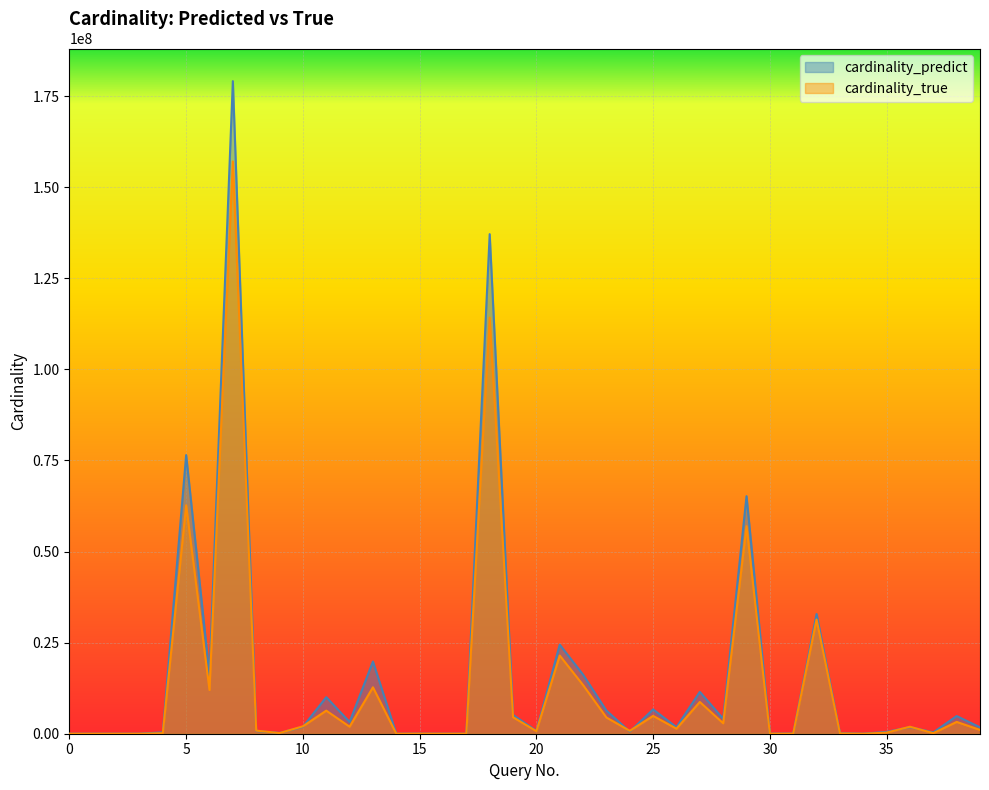

Read the cardinality_true value at 12.

1931628.0